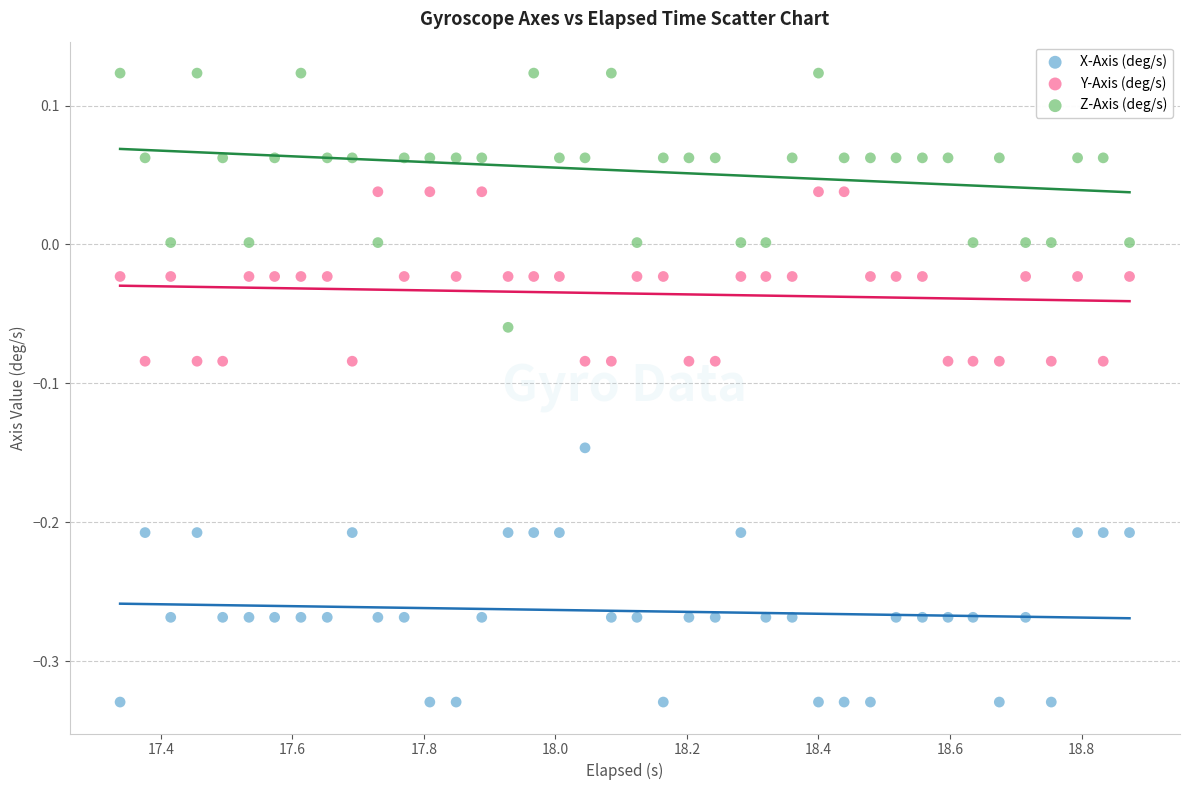

Which series reaches the maximum Y coordinate?

Z-Axis (deg/s)